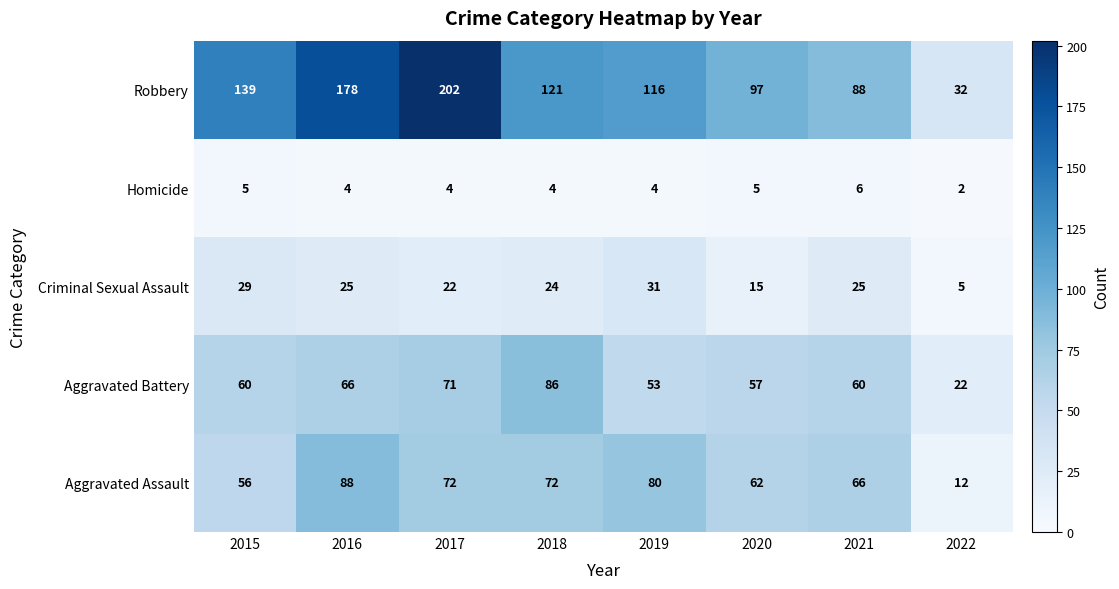

Where does the Criminal Sexual Assault series first go above 25?

2015